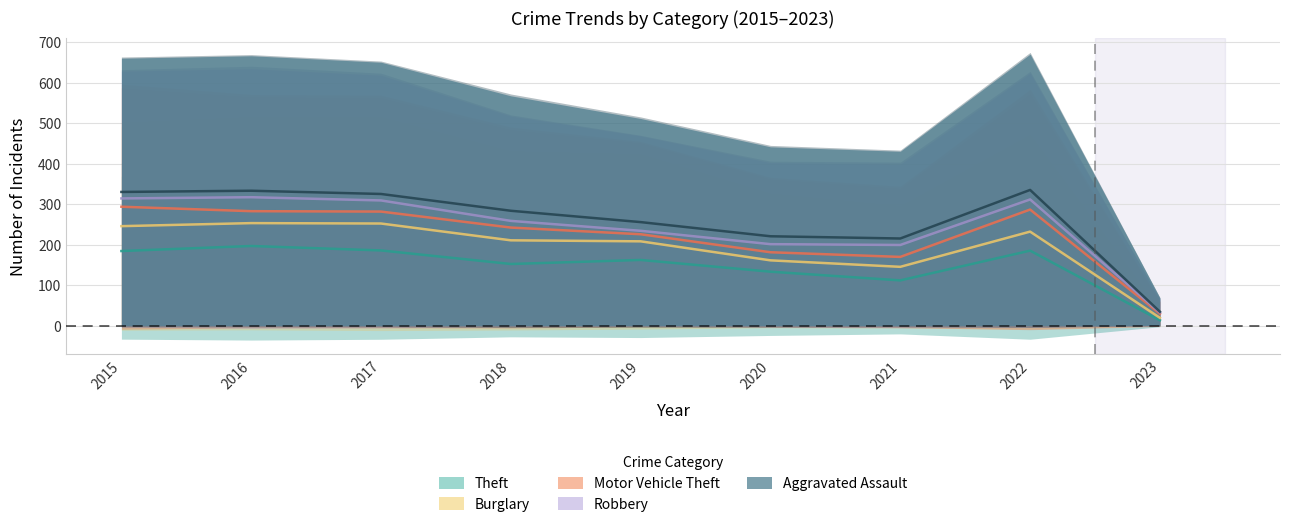

What is the sum of the Robbery values at 2023 and 2017?

61